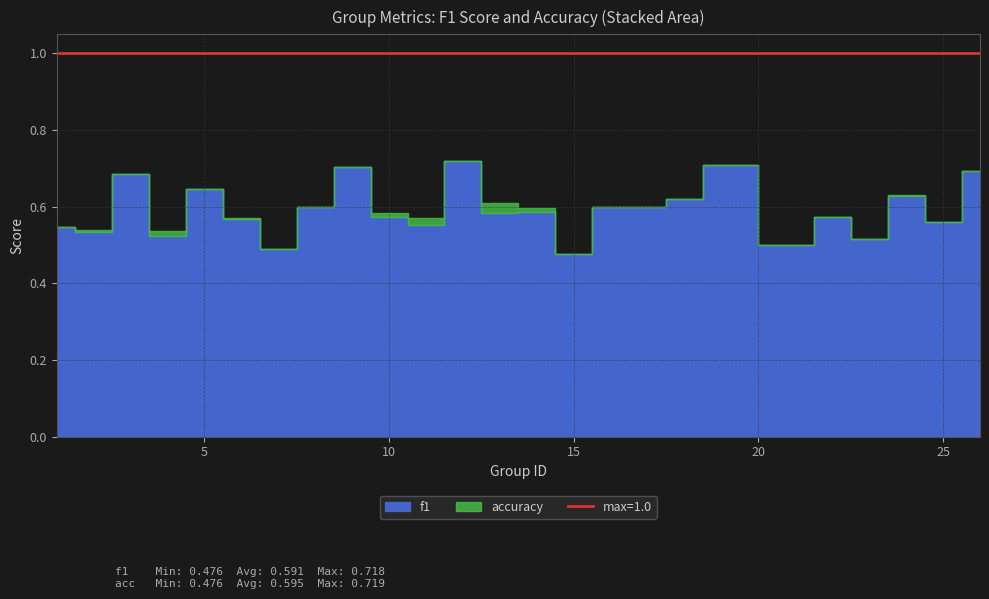

What is the approximate value of accuracy at 19?

0.7